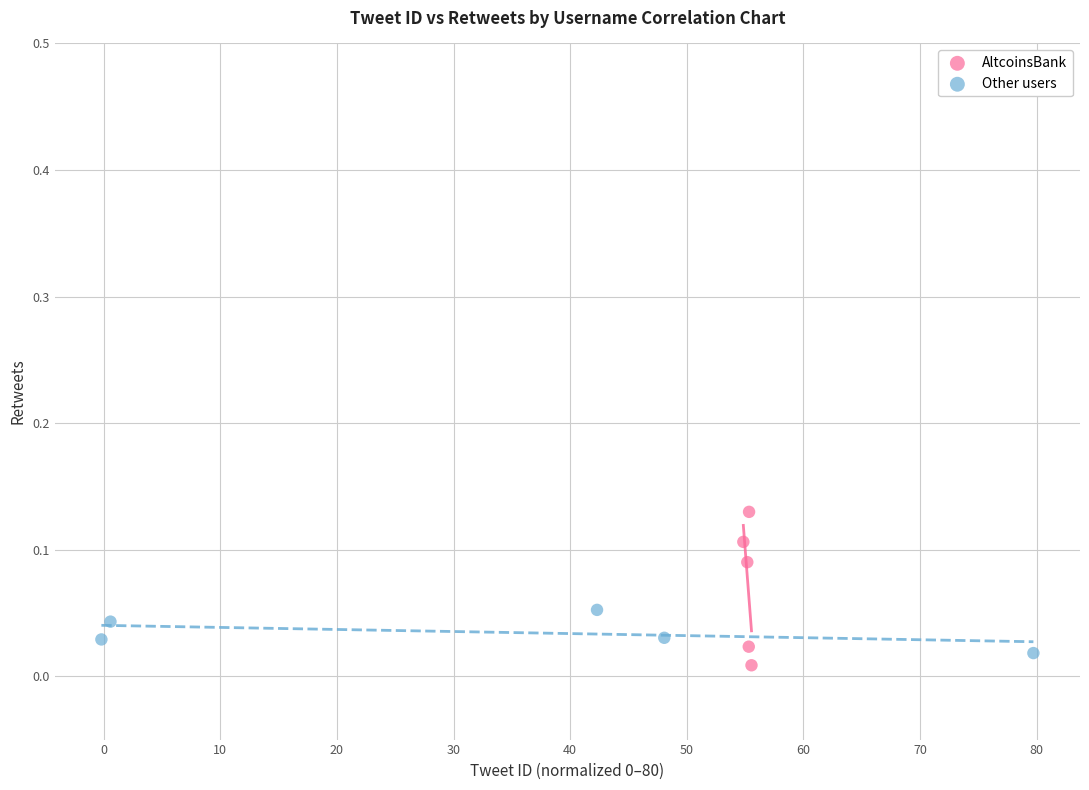

Which series has the largest Y range (max minus min)?

AltcoinsBank